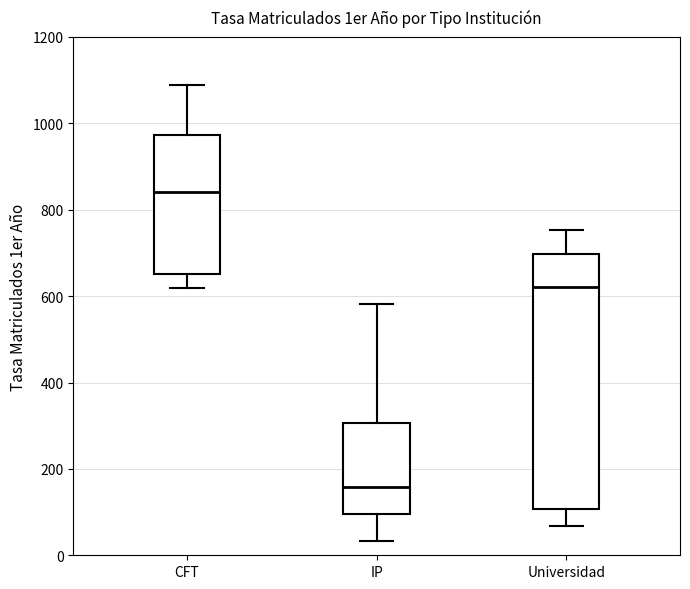

Which box has the lowest median line?

IP